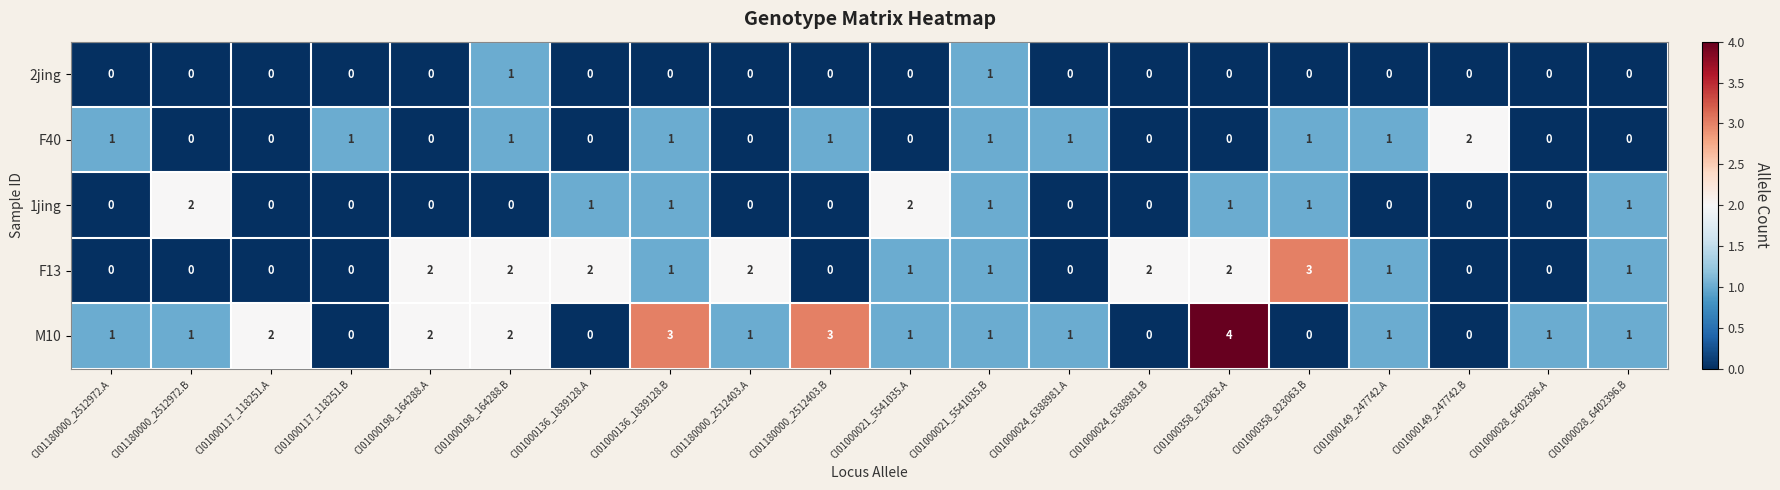

How many distinct data groups are displayed?

5